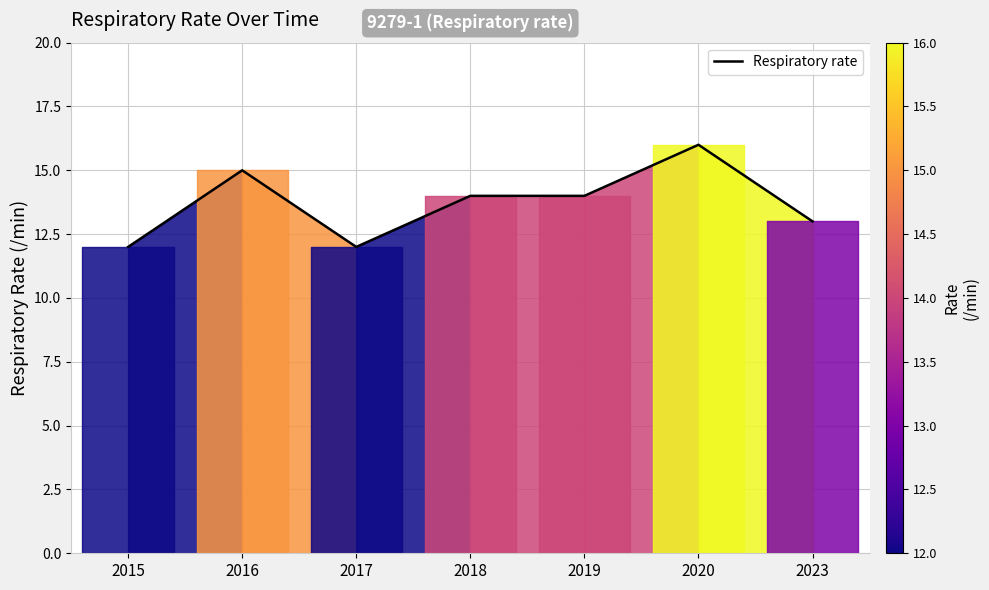

What is the maximum value shown in the chart?

16